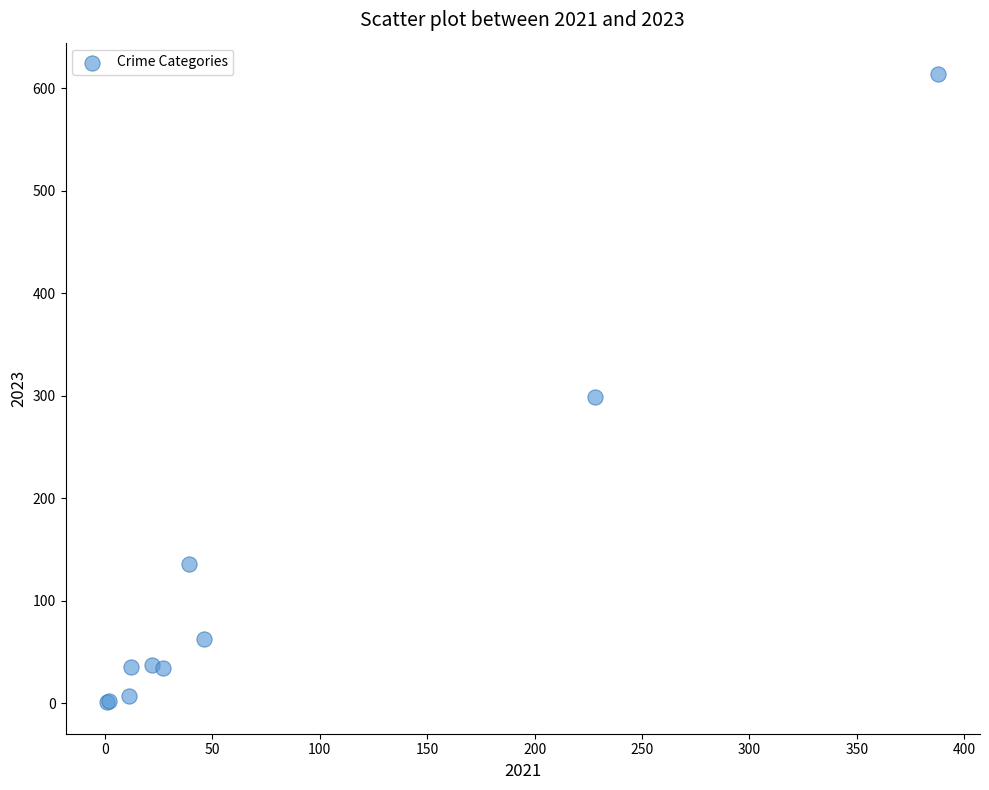

What Y value in the scatter plot is closest to 307?

299